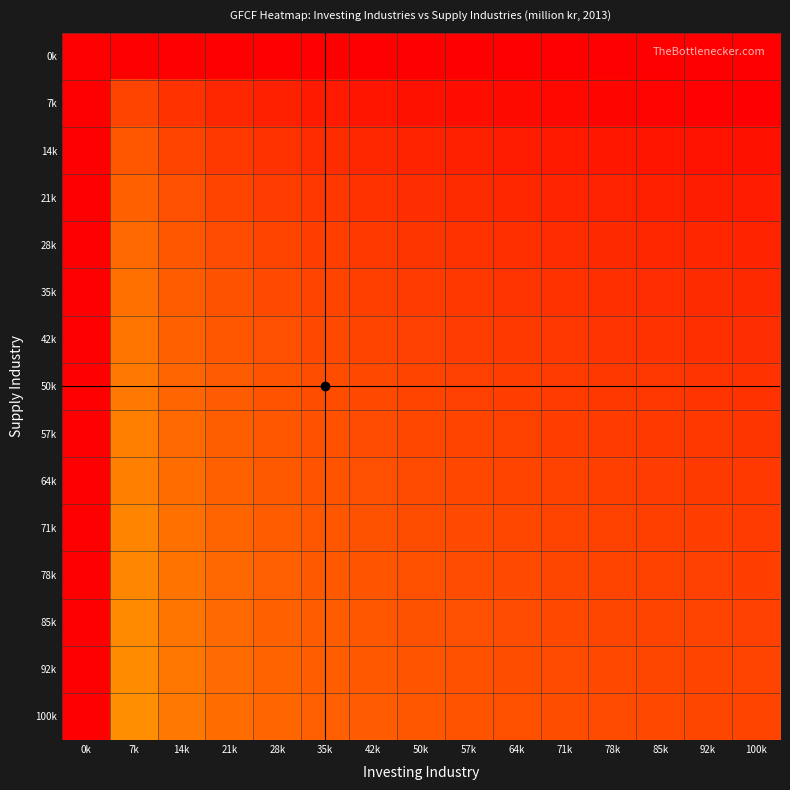

Which has a higher value, 14k or 92k?

14k